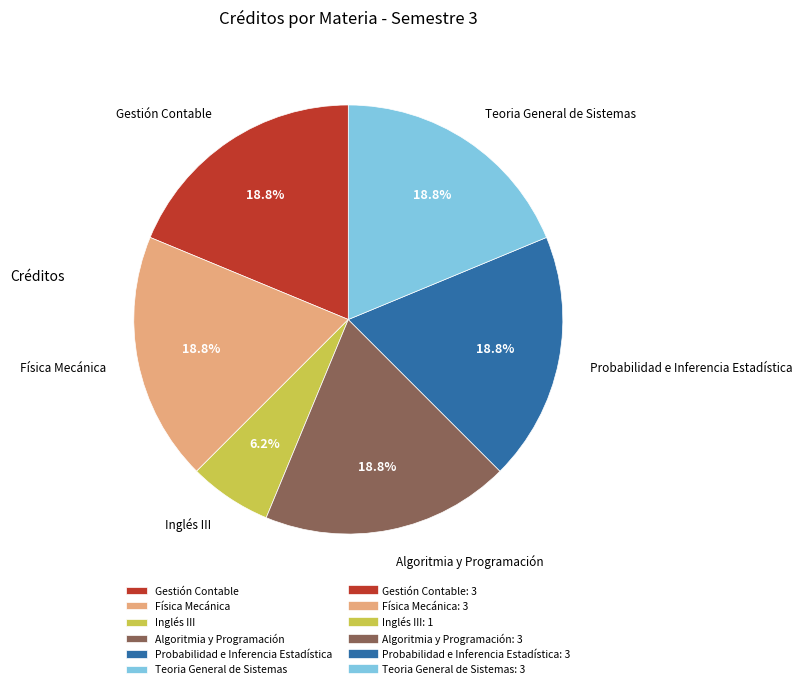

The Inglés III slice represents 15% of the pie. True or false?

False